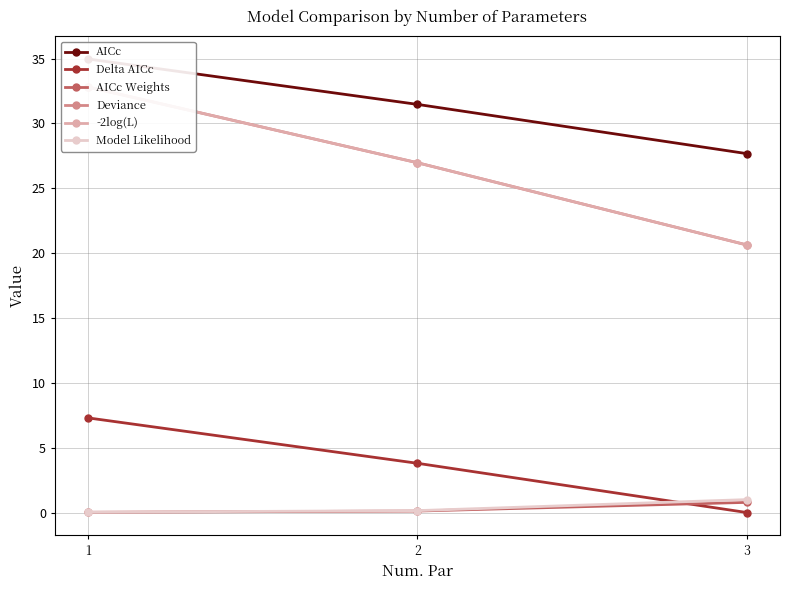

How many data points in -2log(L) are above 26?

2